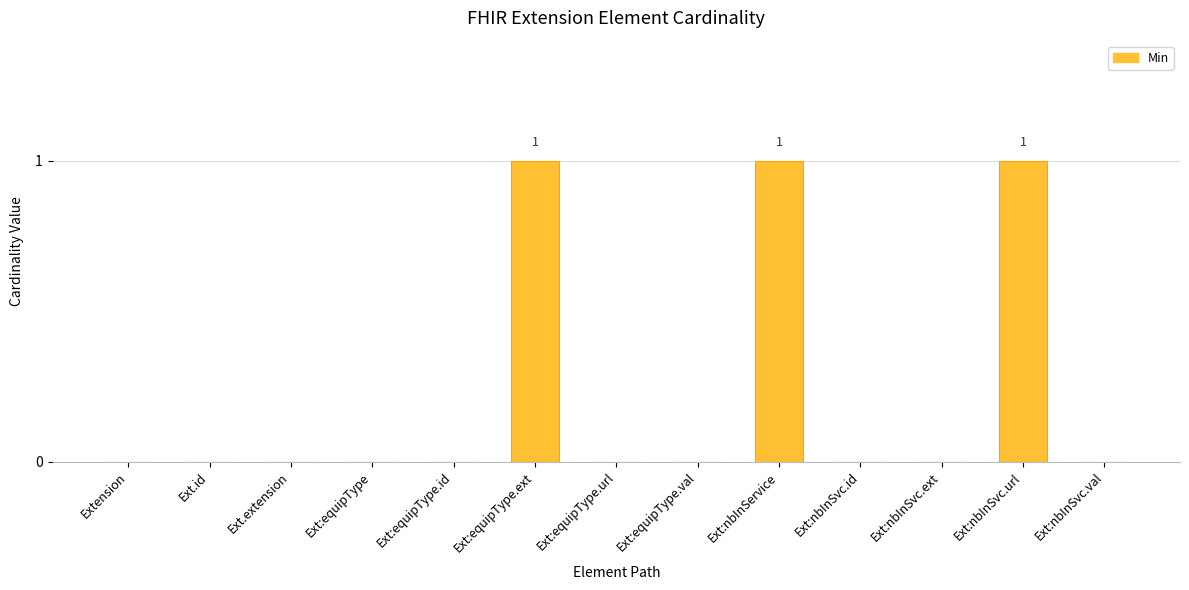

Which has a higher value, Ext:equipType.ext or Ext:equipType?

Ext:equipType.ext